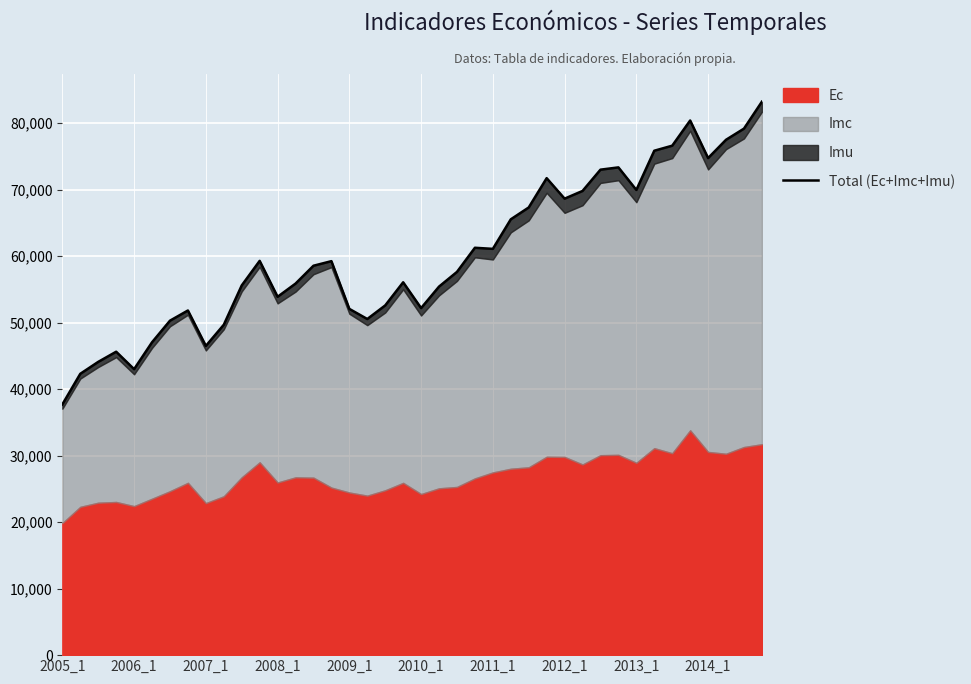

At which category does the chart reach its peak across all series?

39